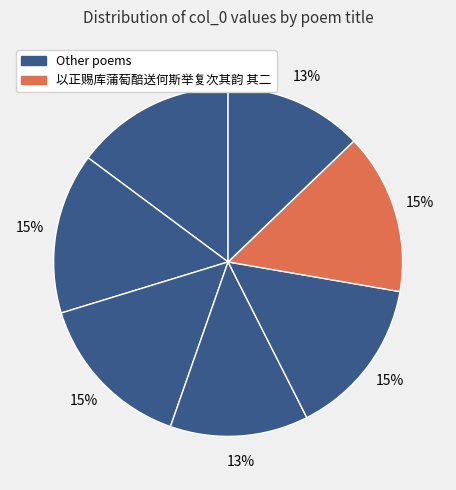

To the nearest percent, what is the average slice percentage?

14%